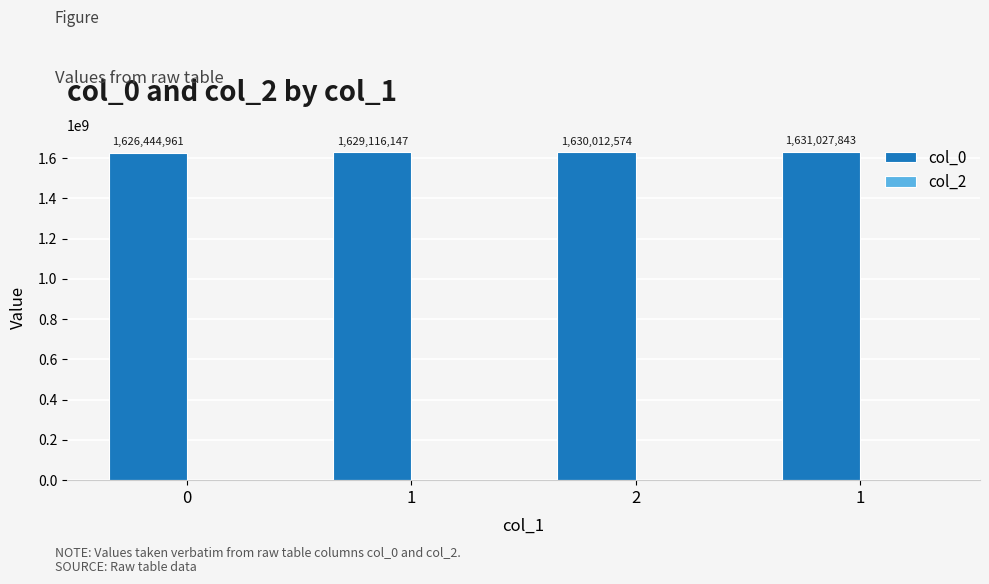

Reading left to right, transcribe all the data shown in this chart.

col_0: 0=1626444961	1=1629116147	2=1630012574	1=1631027843
col_2: 0=0	1=0	2=0	1=0